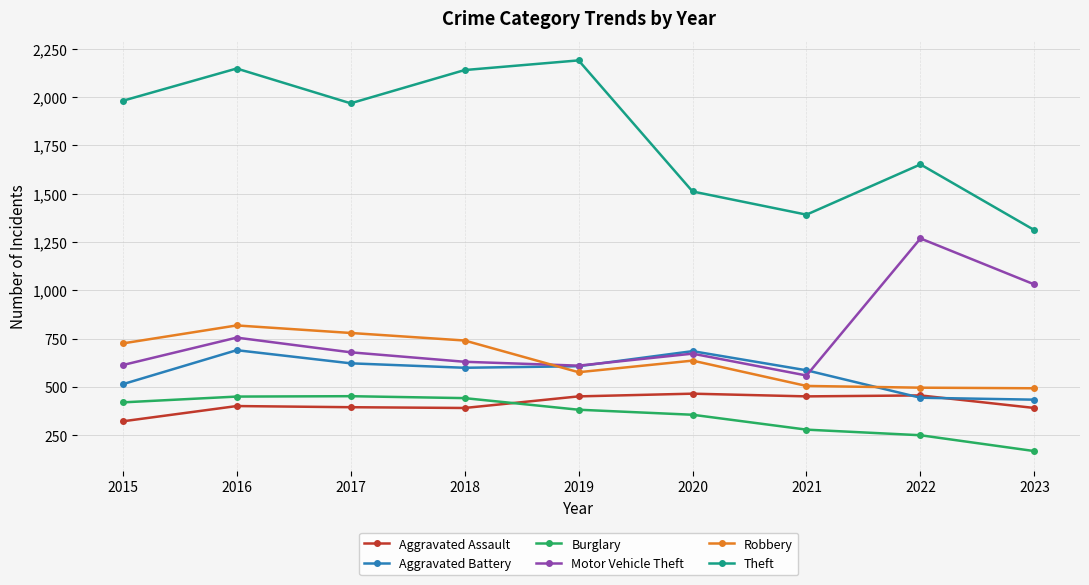

True or false: Motor Vehicle Theft has more than 0 interior local peaks.

True